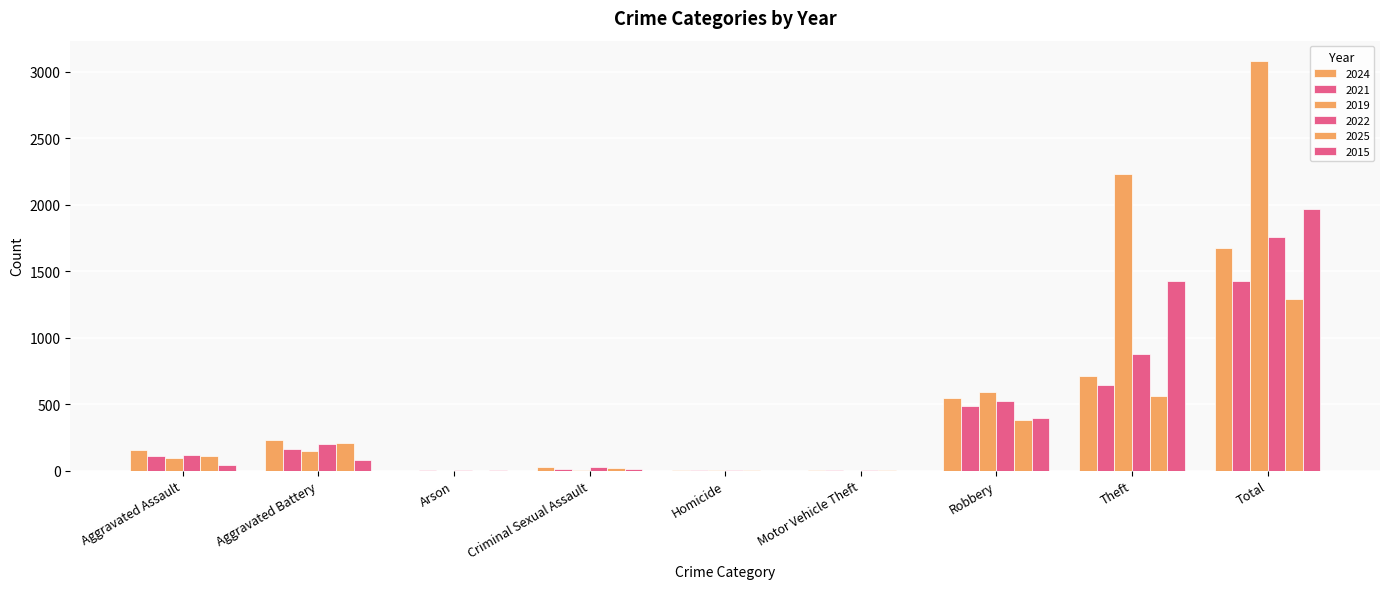

How many distinct data groups are displayed?

6